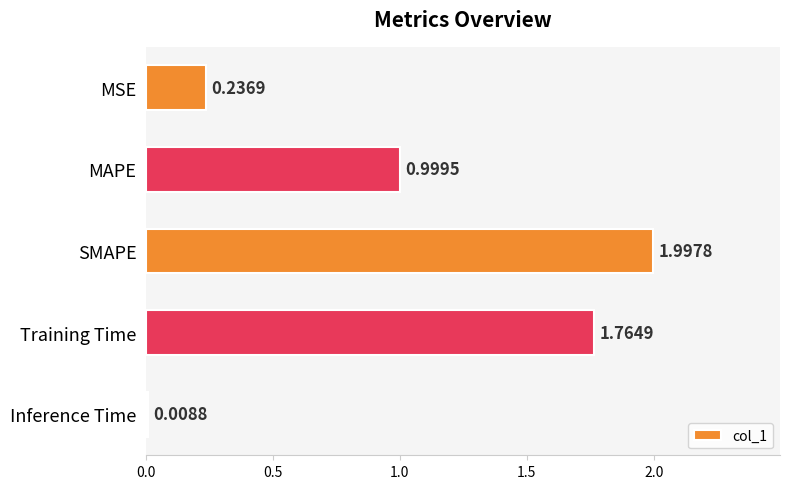

What is the sum of all values?

5.0